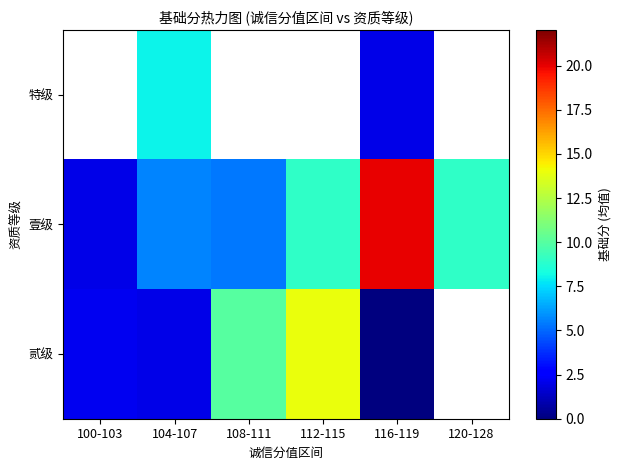

What is the difference between the second highest and minimum values in the 壹级 series?

7.0